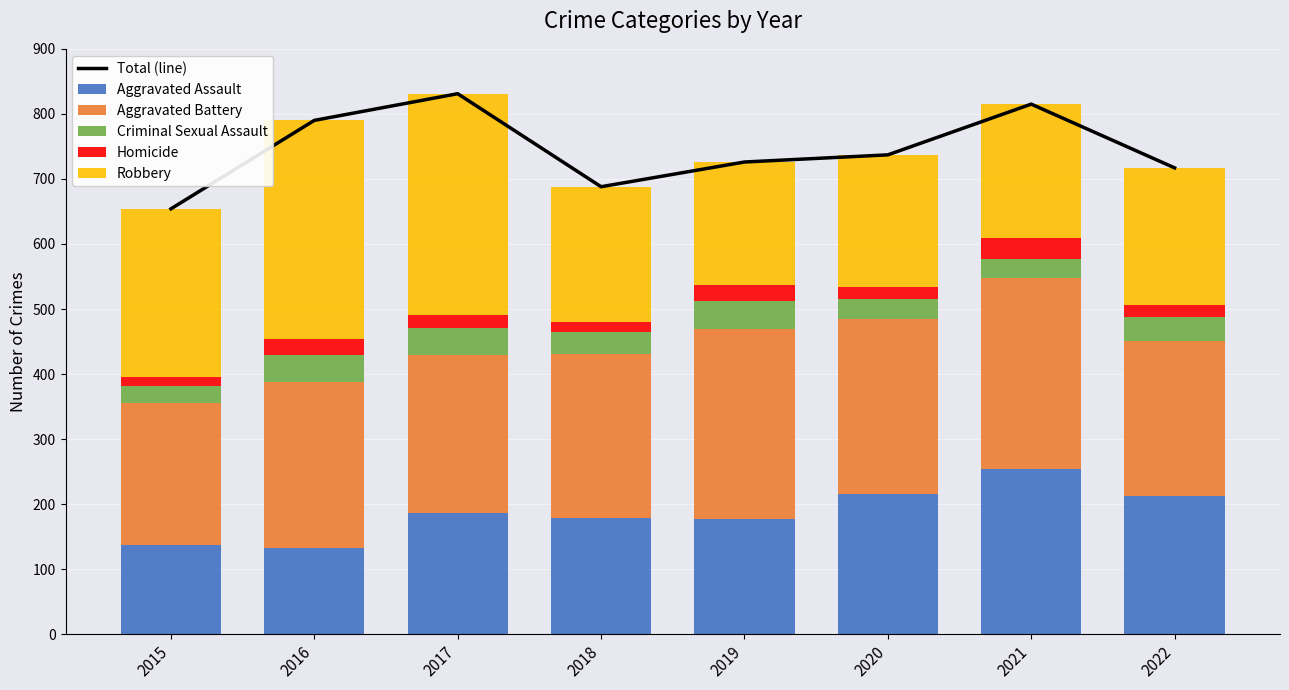

What is the maximum value for Aggravated Assault?

254